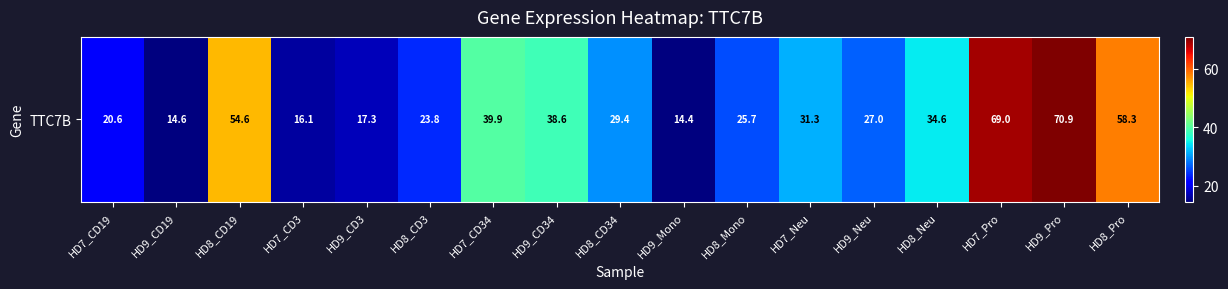

Rank the categories by value from lowest to highest.

HD9_Mono, HD9_CD19, HD7_CD3, HD9_CD3, HD7_CD19, HD8_CD3, HD8_Mono, HD9_Neu, HD8_CD34, HD7_Neu, HD8_Neu, HD9_CD34, HD7_CD34, HD8_CD19, HD8_Pro, HD7_Pro, HD9_Pro